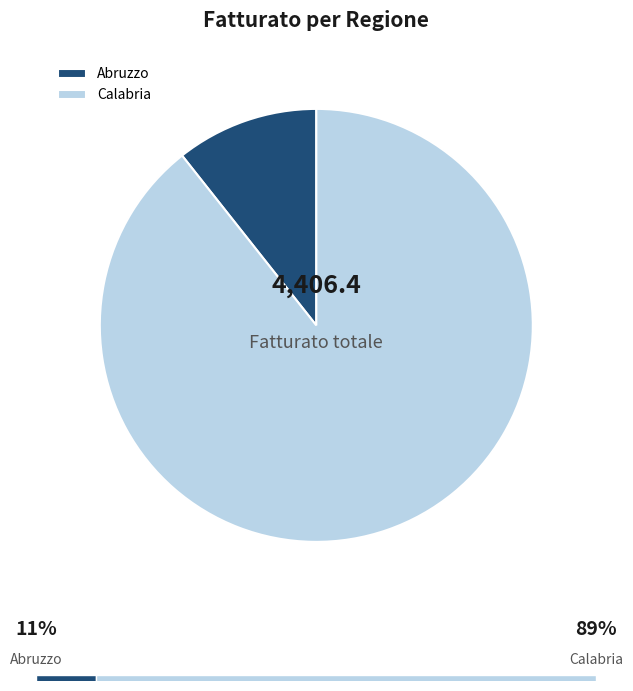

How many slices are in this pie chart?

2